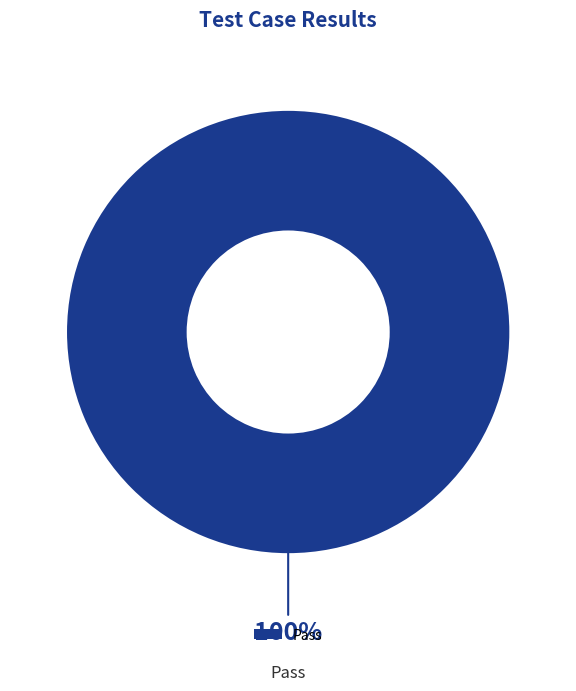

Does any single category account for the majority?

Yes